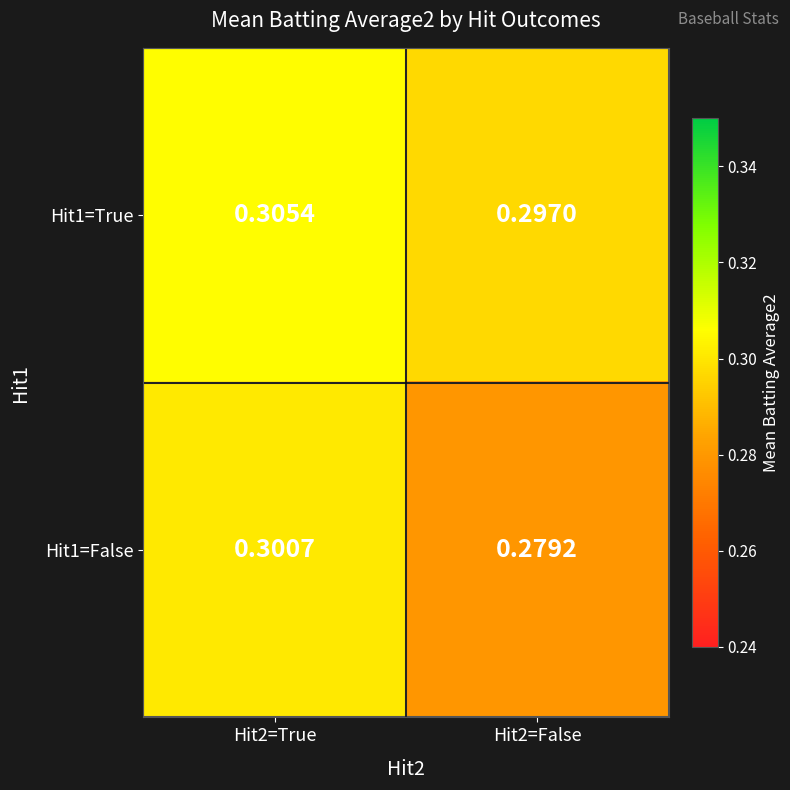

At how many categories does at least one series exceed 0?

2